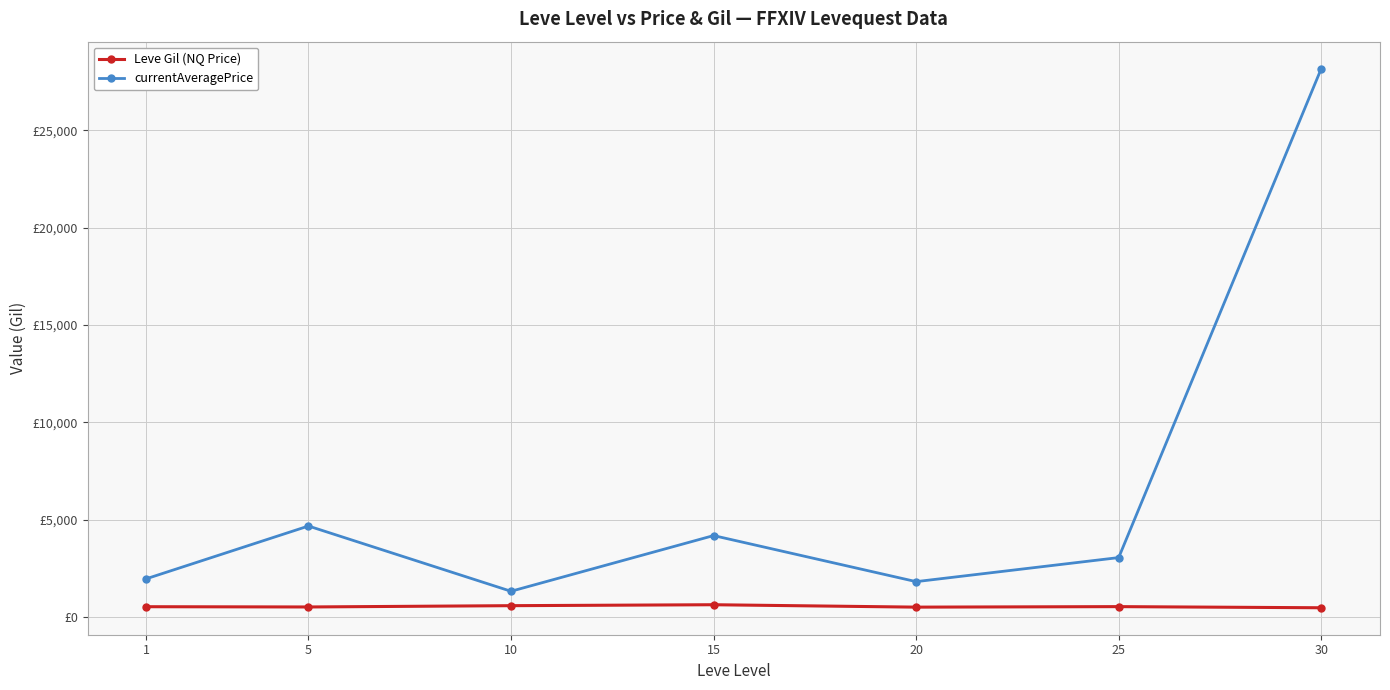

Is this an area chart (filled region under the line)?

No